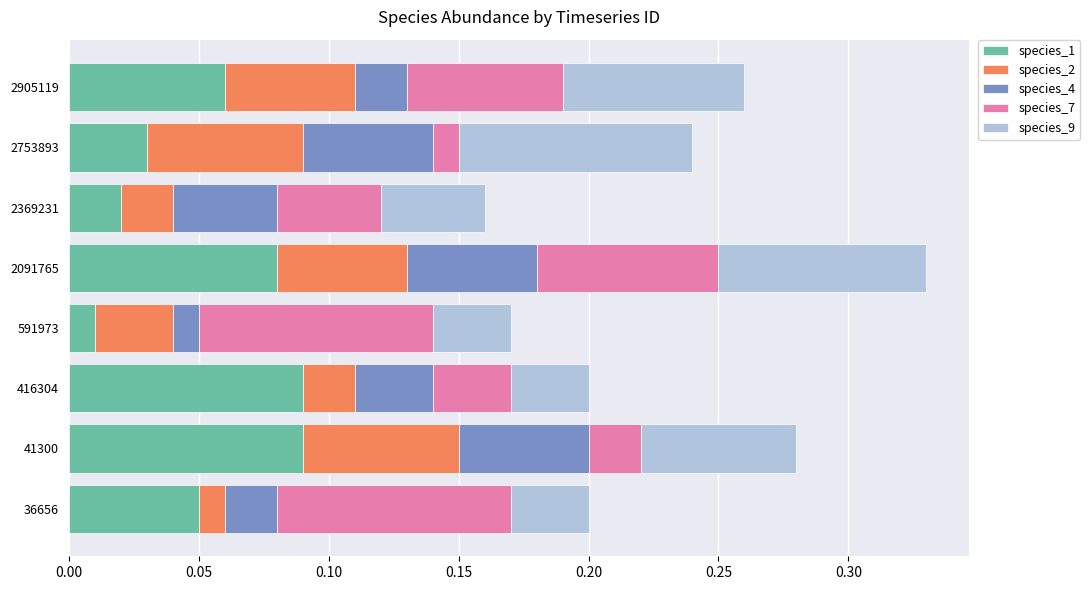

At which category is the sum across all series the highest?

2091765